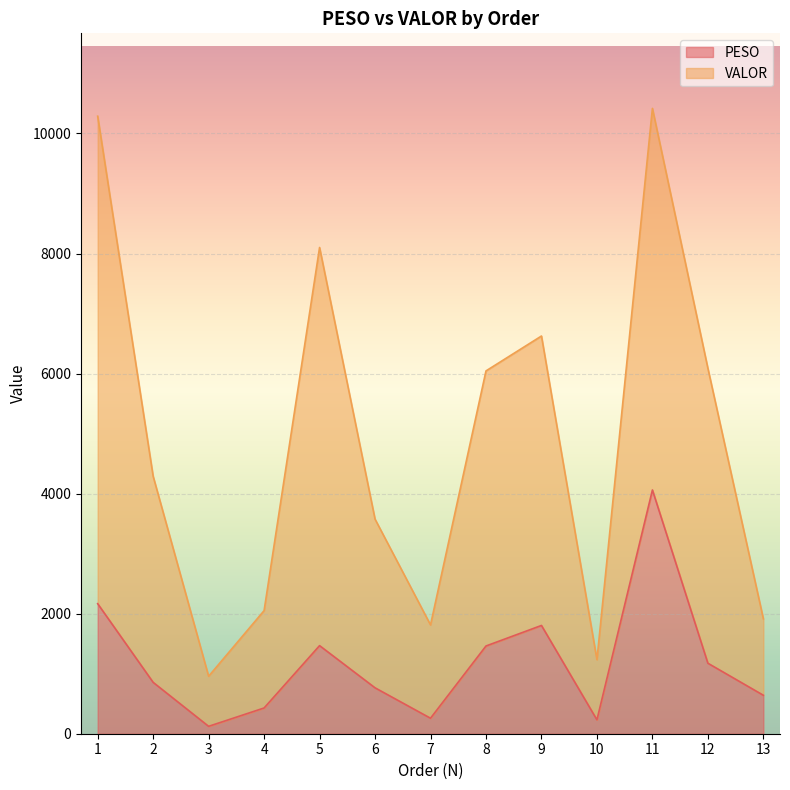

The VALOR series shows 10417.6 at 11. True or false?

True